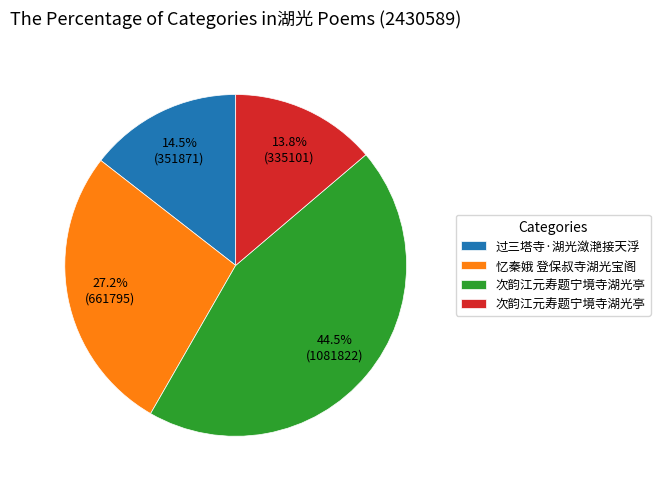

To the nearest percent, what is the difference between the largest and smallest slice percentages?

31%